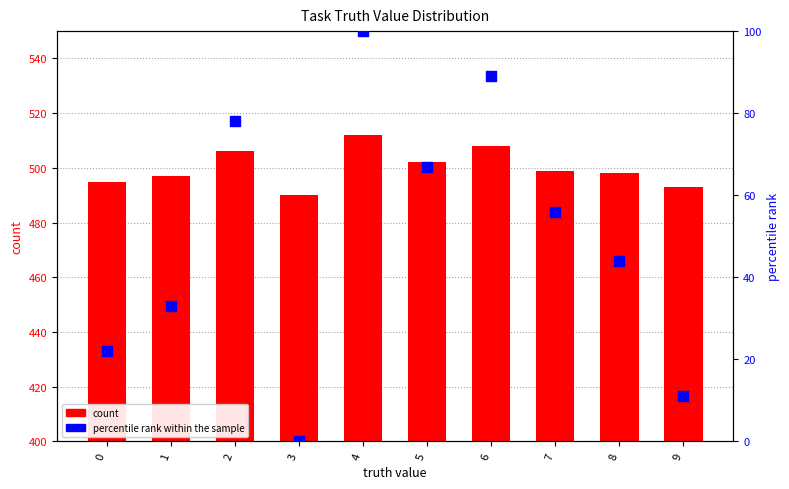

Which series reaches the minimum Y coordinate?

percentile rank within the sample